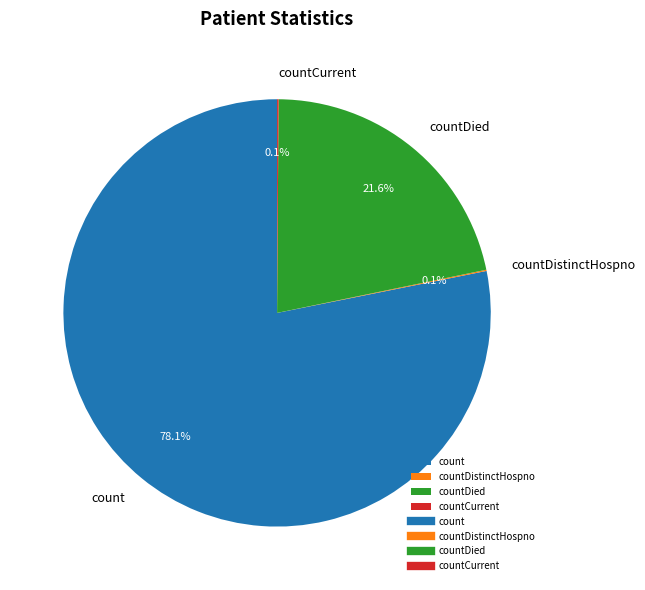

Between countDied and count, which is larger?

count